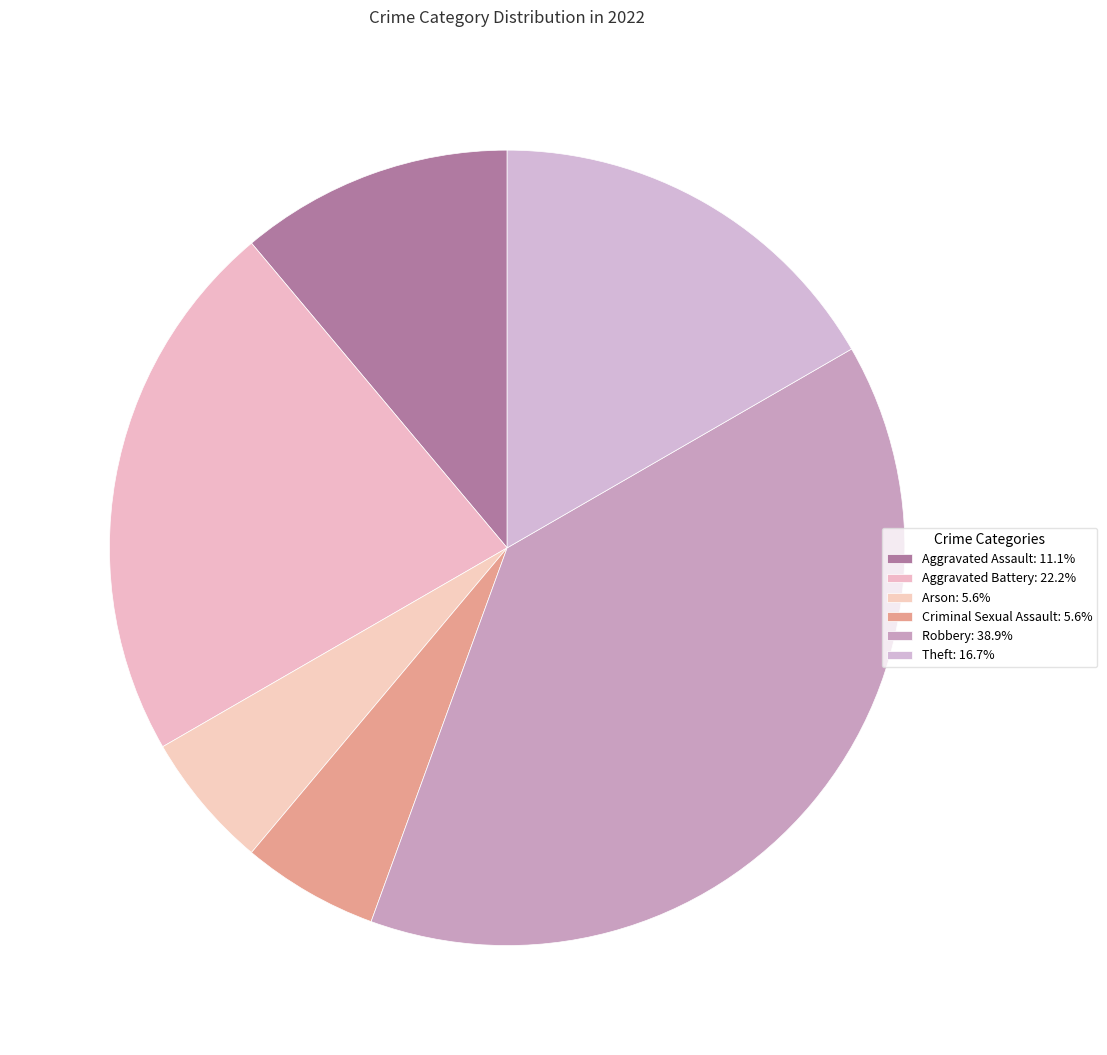

How many slices are in this pie chart?

6